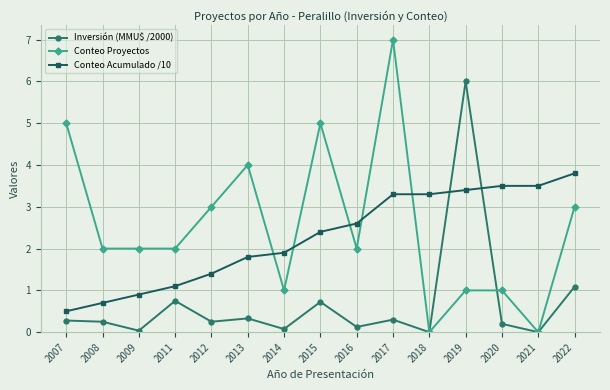

What is the difference between the highest and lowest values at 2014?

1.8